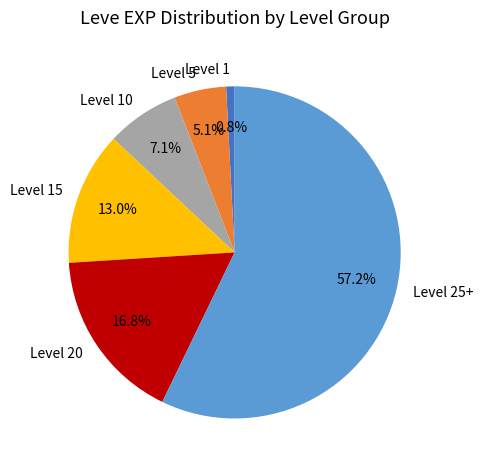

Which slice is the smallest?

Level 1